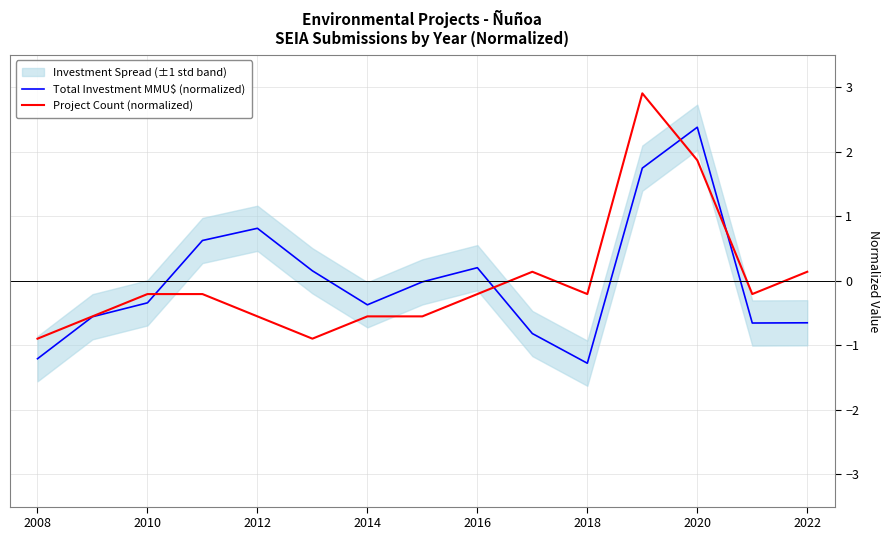

The value of Total Investment MMU$ (normalized) at 2014 is -0.4. True or false?

True